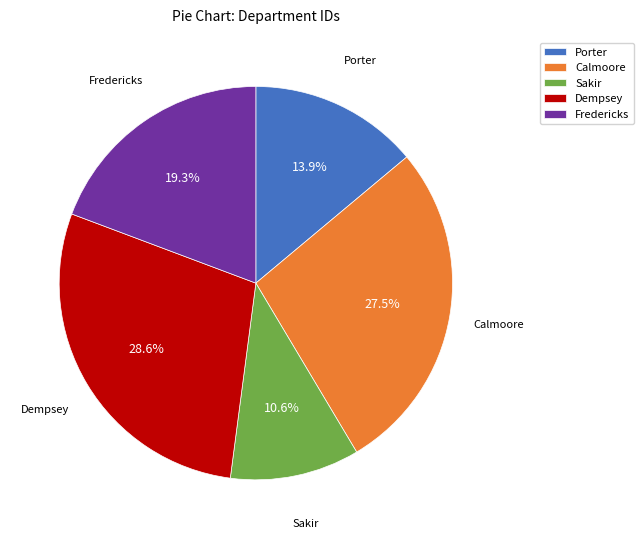

Is it true that Fredericks is 26% of the pie?

False